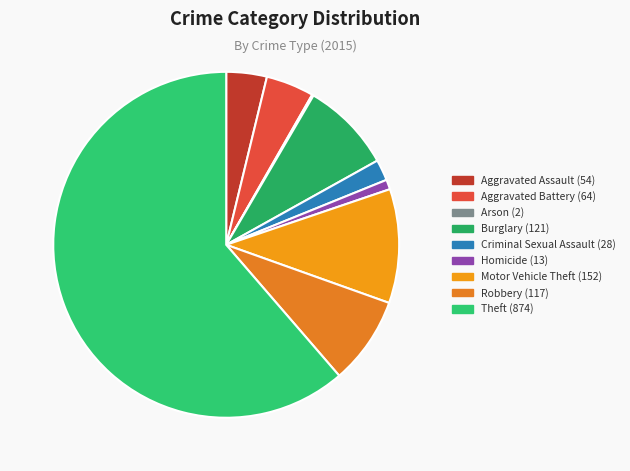

To the nearest percent, what is the combined percentage of Aggravated Battery and Burglary?

13%